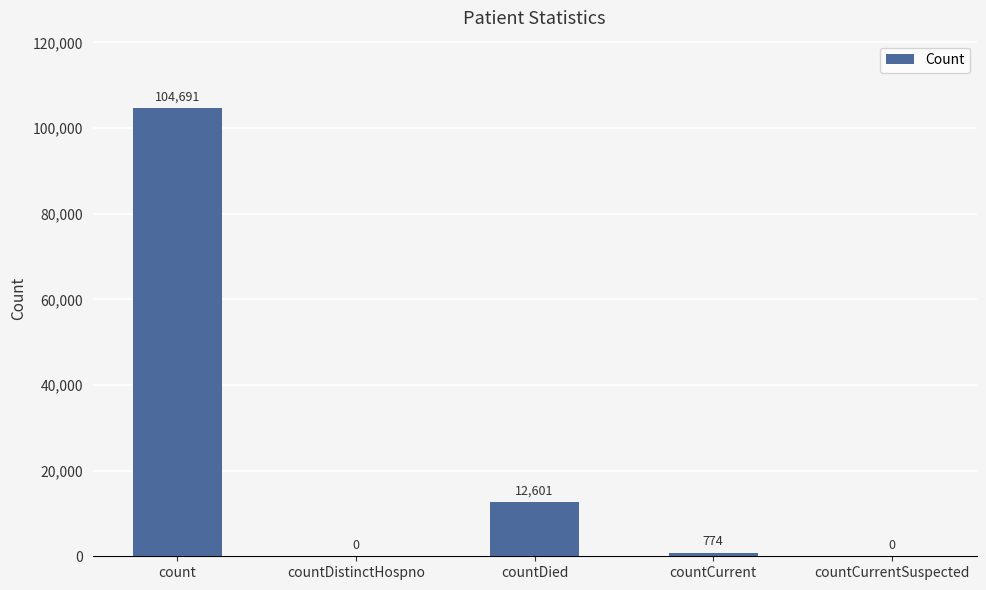

Which has a higher value, count or countCurrentSuspected?

count